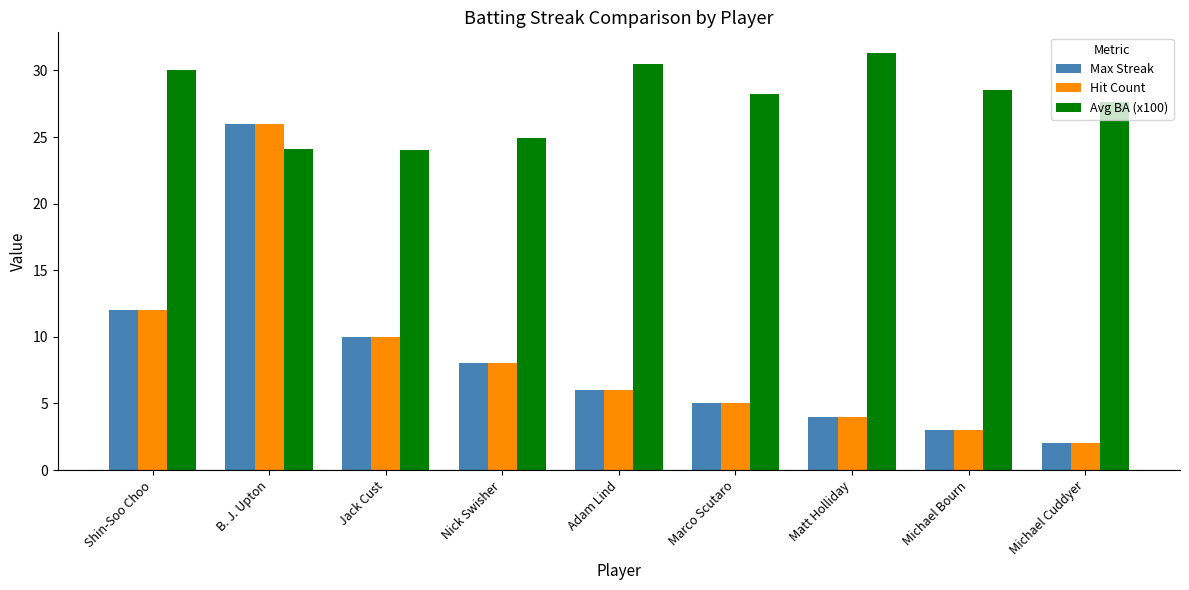

At how many categories does at least one series exceed 8?

9